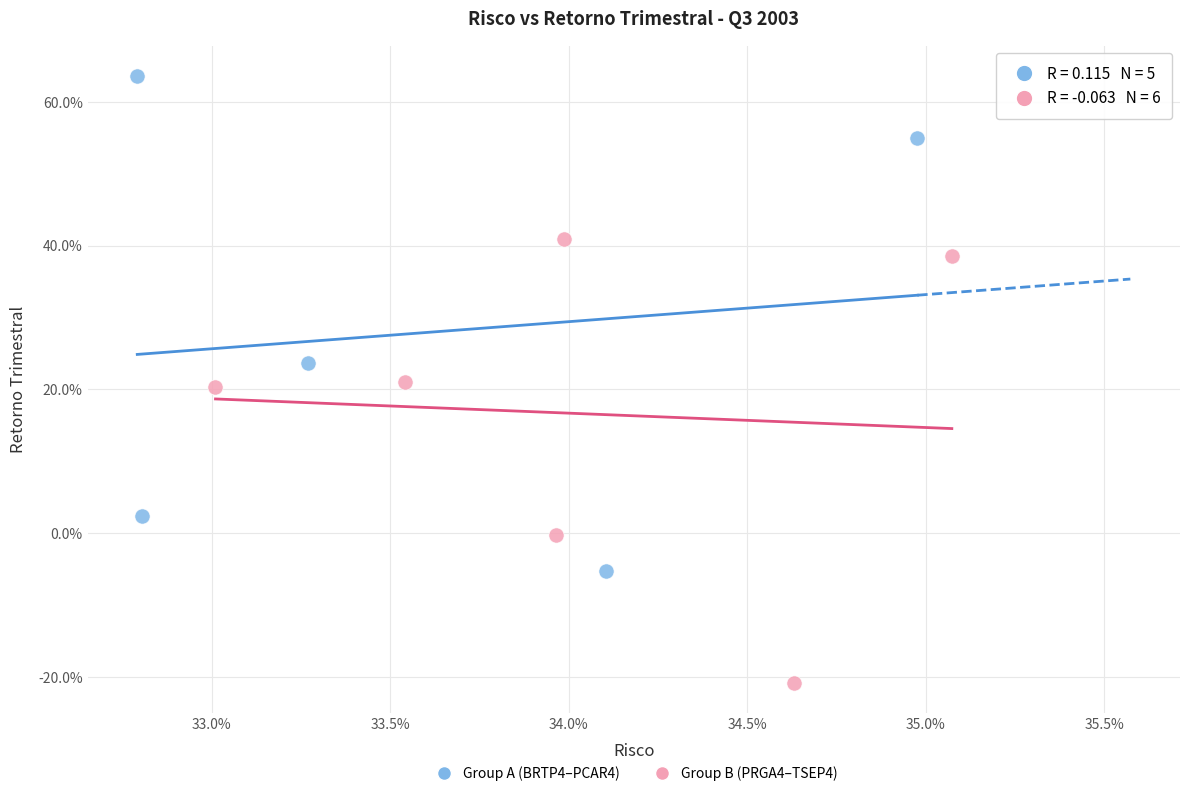

What are all the series names shown in the legend?

Group A (BRTP4–PCAR4), Group B (PRGA4–TSEP4)